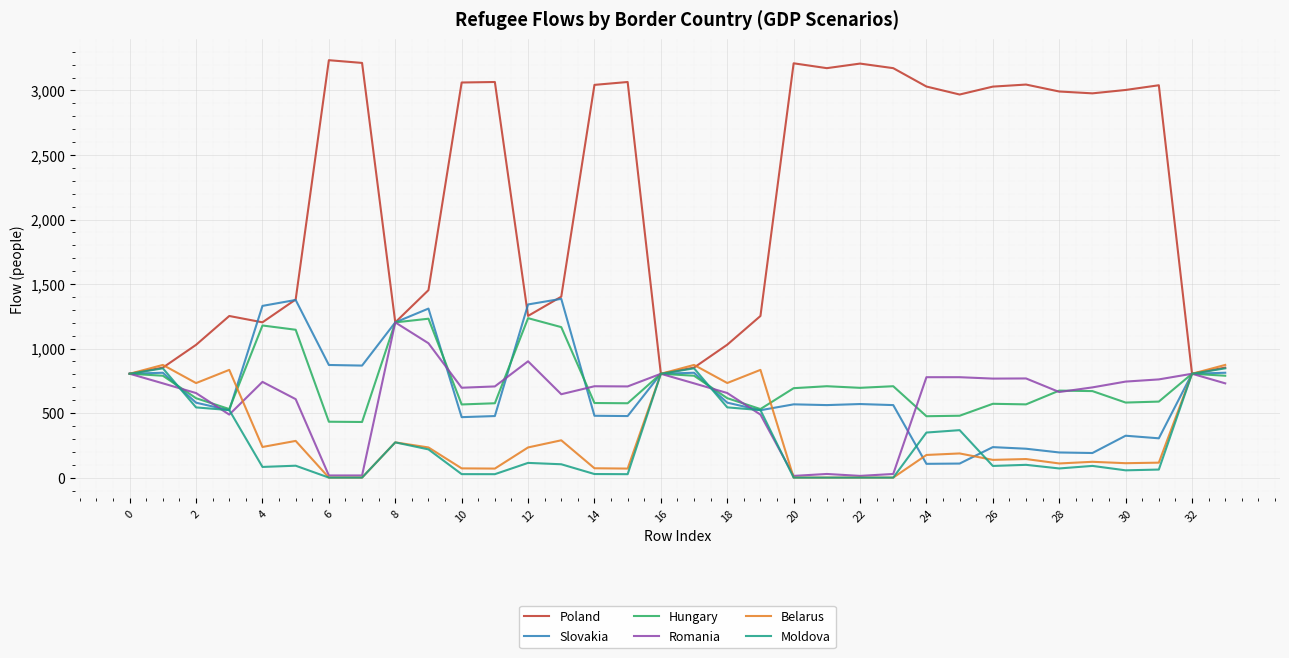

Does the chart display data point markers on the line(s)?

No